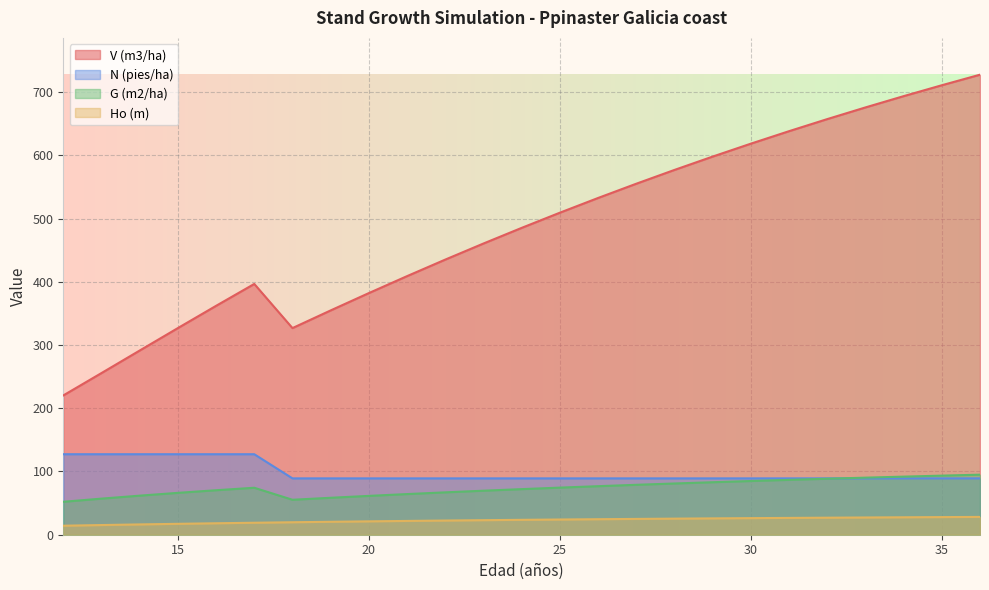

True or false: Ho (m) and G (m2/ha) intersect in this chart.

False